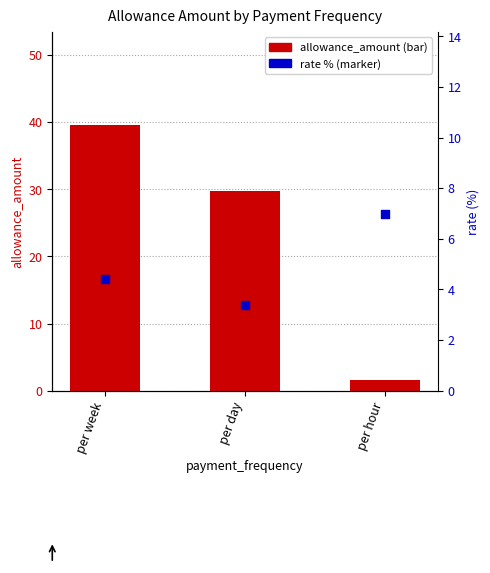

What are all the series names shown in the legend?

allowance_amount, rate (%)